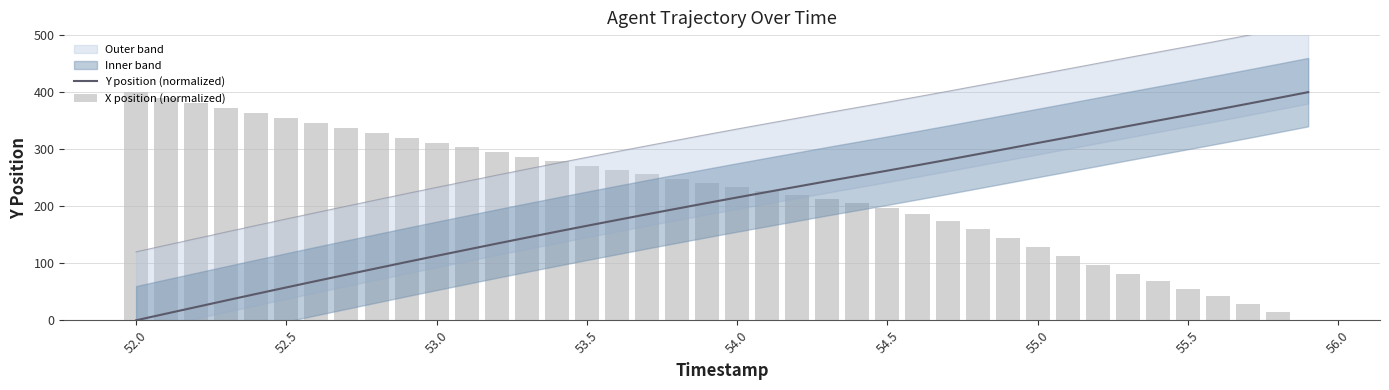

Is it true that Y position (normalized) equals 35.7 at 52.5?

False